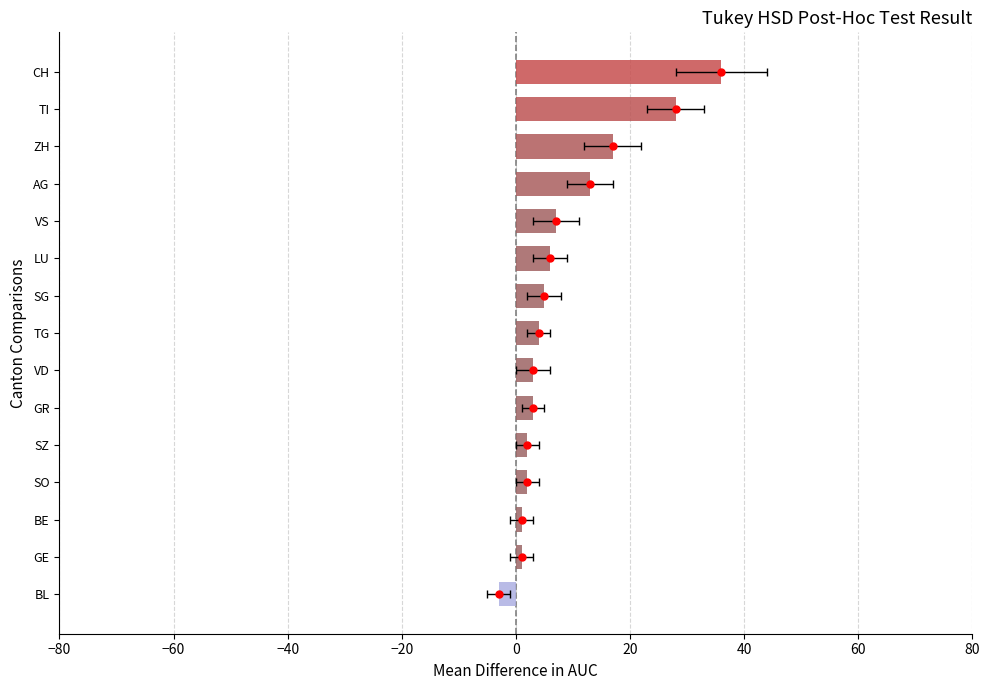

What is the difference between the maximum and minimum values in the values series?

39